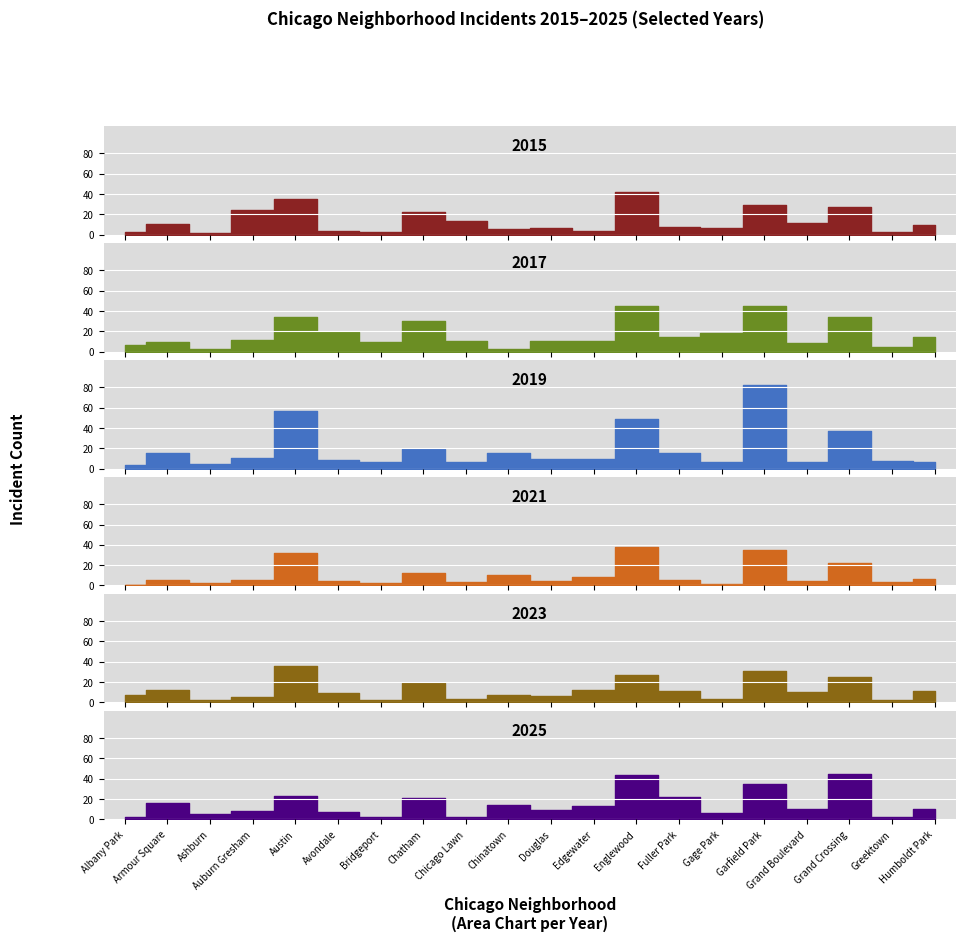

Where does the 2021 series first go above 5?

Austin